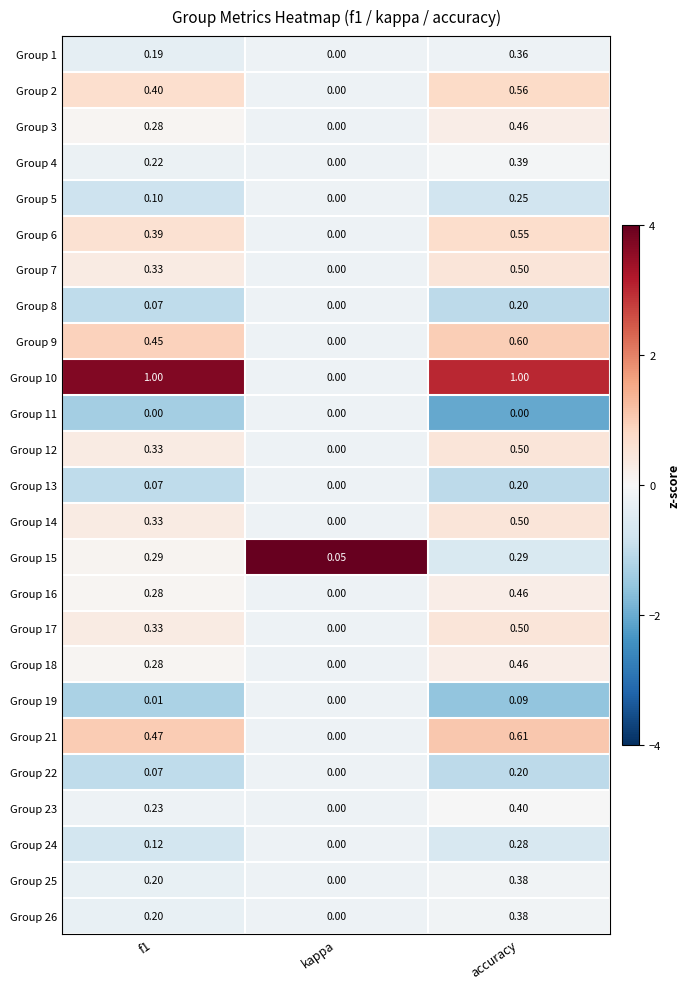

At which label does Group 10 reach its minimum?

kappa